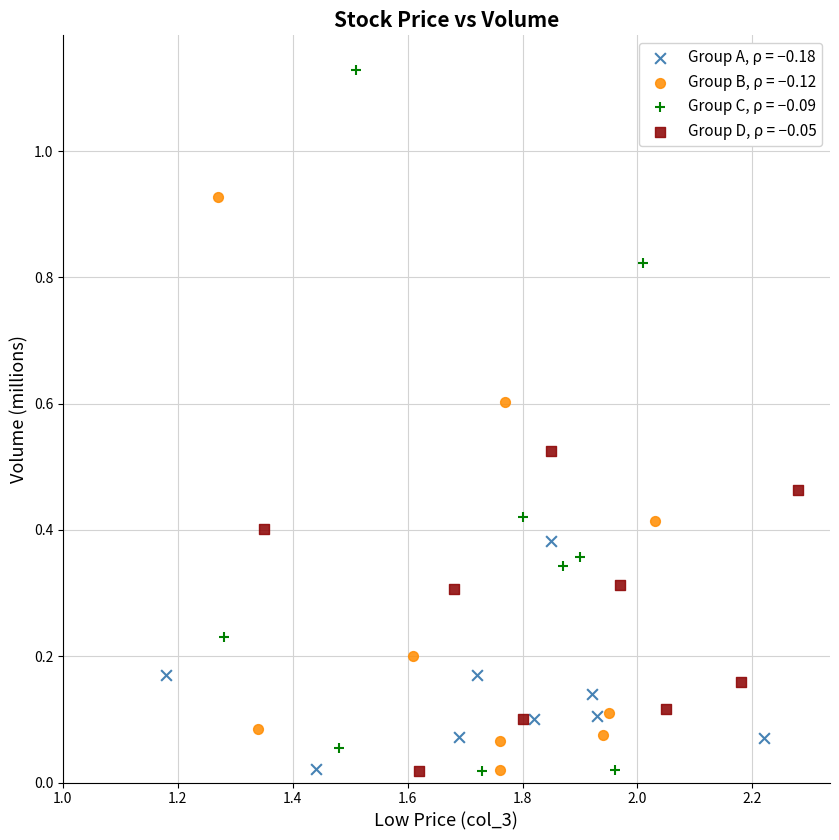

Which series has the widest spread of Y values?

Group C, ρ = −0.09